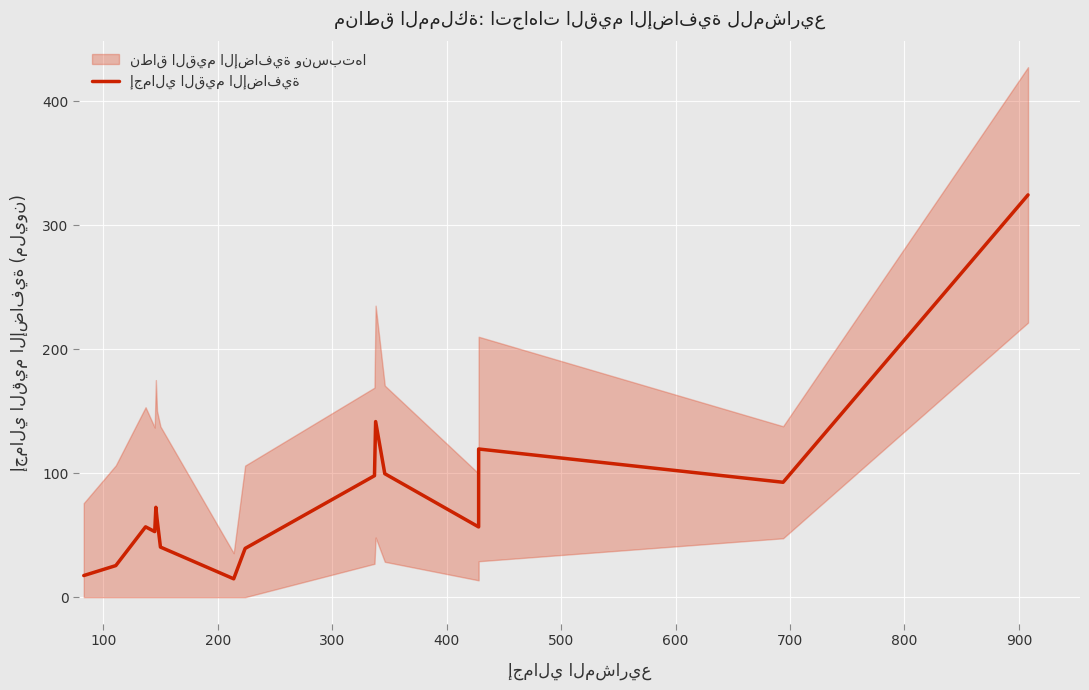

What is the average value?

82.2